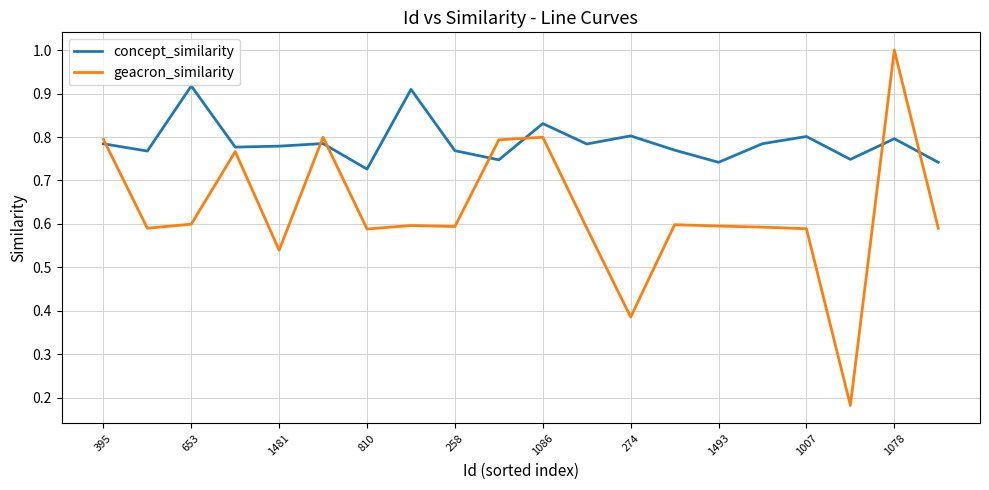

List the series in order of their peak value, highest first.

geacron_similarity, concept_similarity